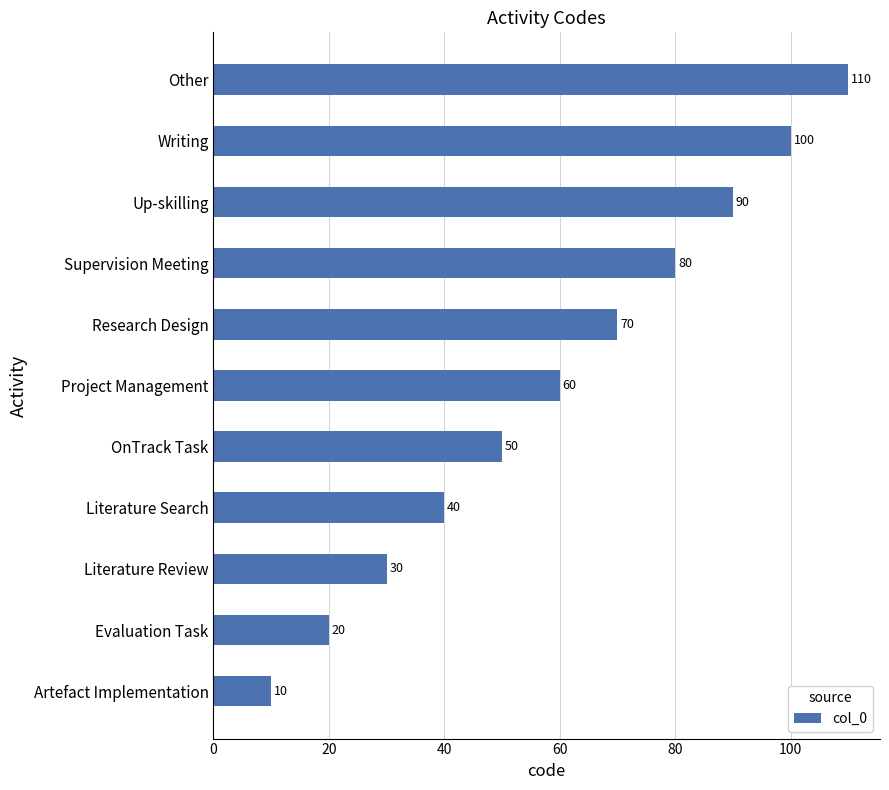

Which has a higher value, Other or Supervision Meeting?

Other